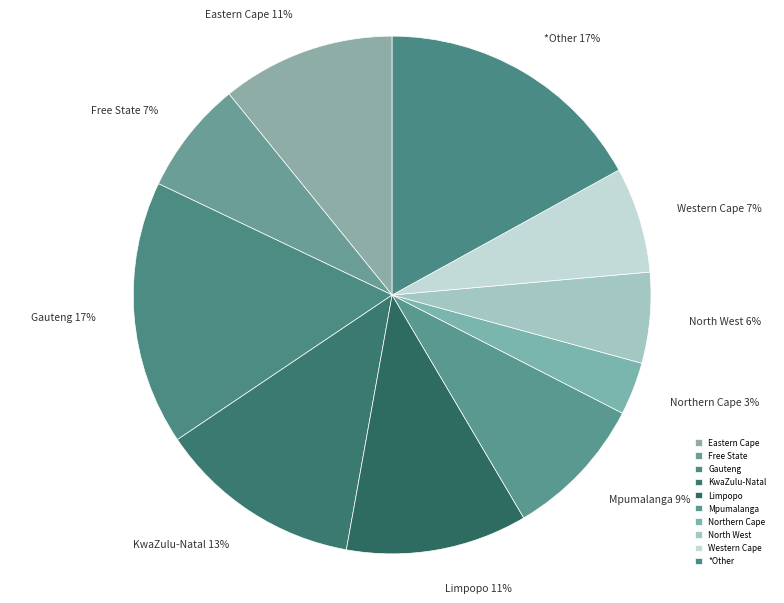

How many slices are in this pie chart?

10